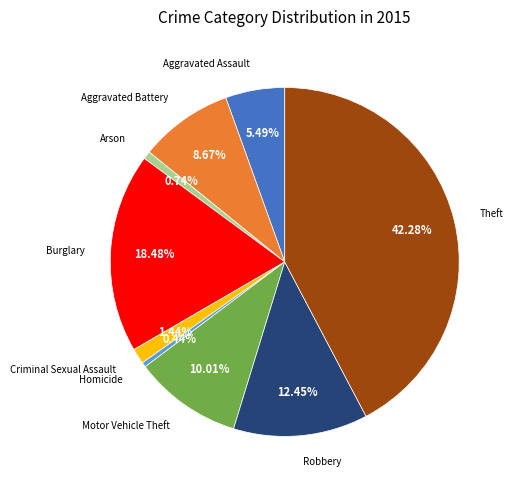

Does any single category account for the majority?

No